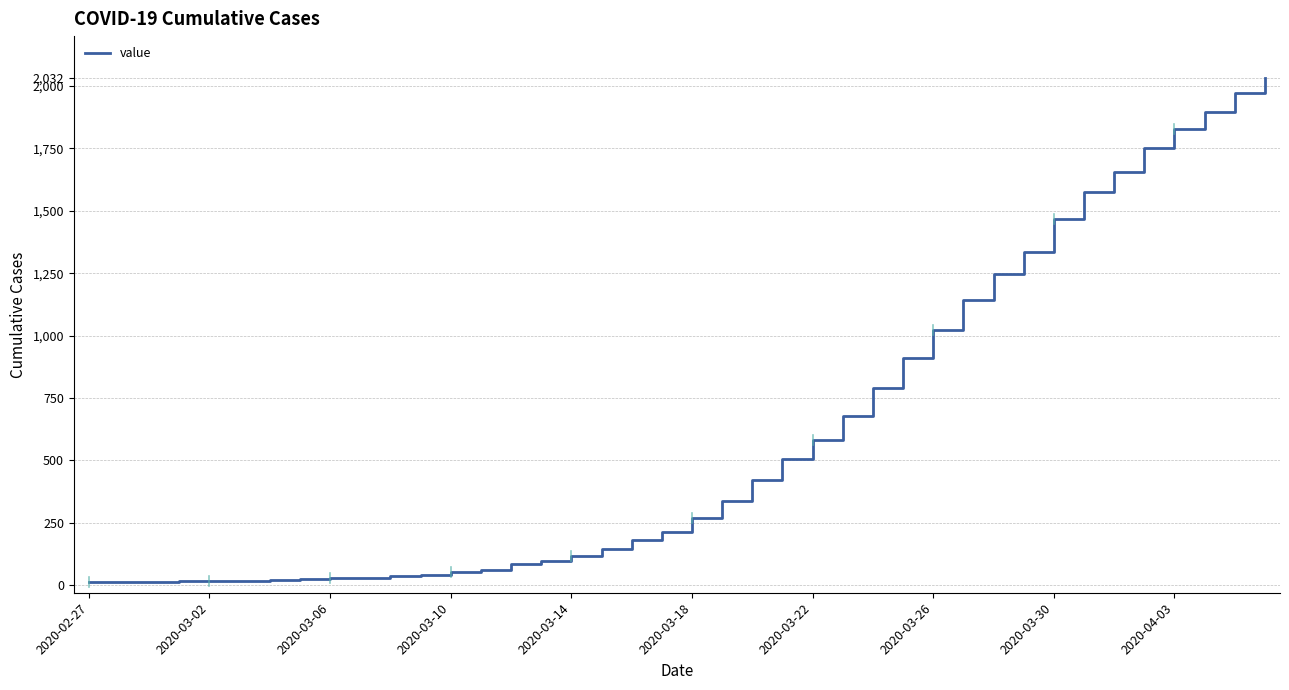

What is the greatest value displayed?

2032